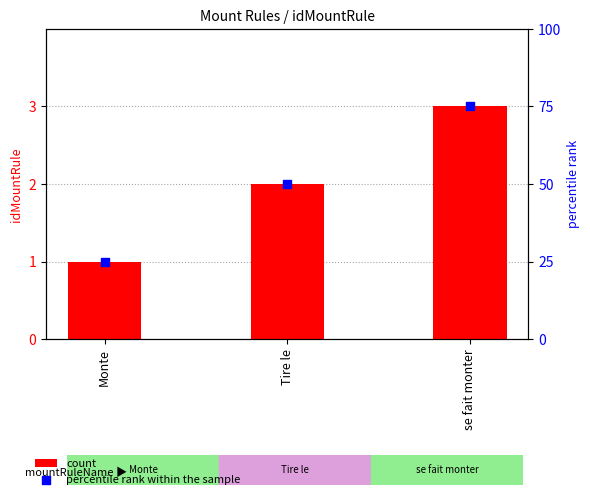

Is the value of count at Tire le greater than the value of percentile rank within the sample at Tire le?

No